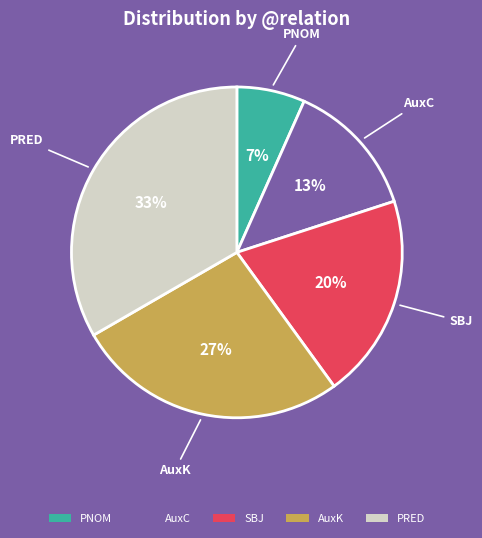

How many segments does this pie chart have?

5